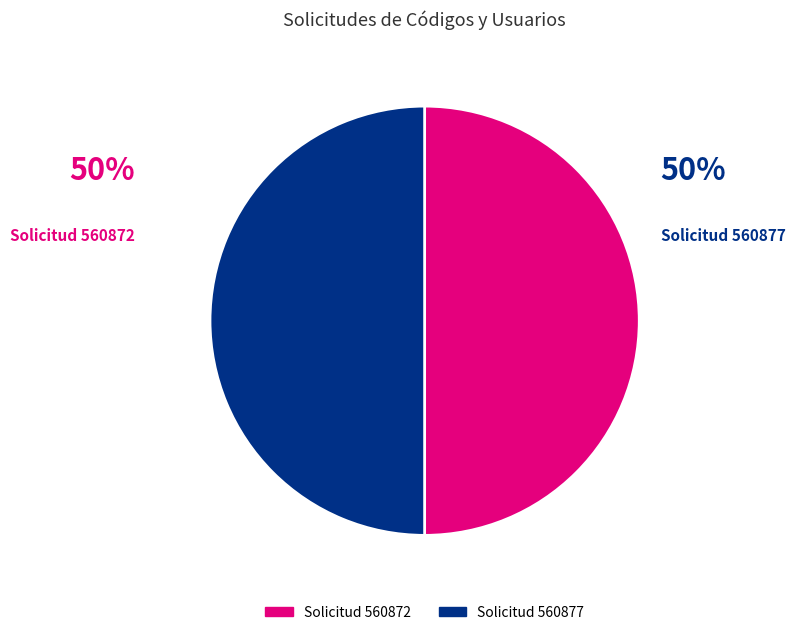

Which slice is the smallest?

560872